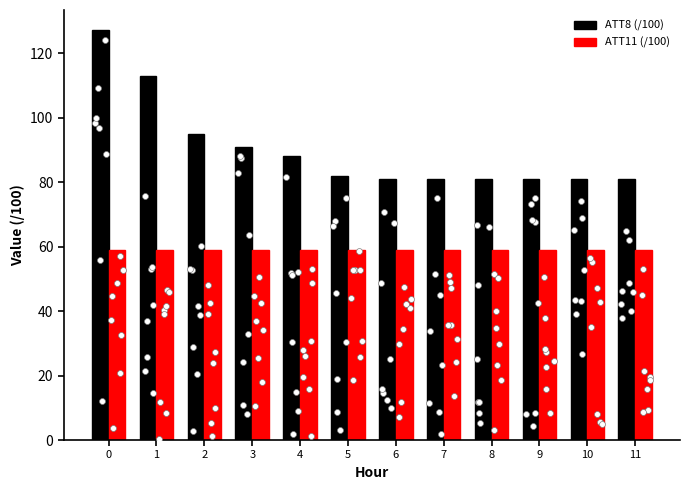

What is the total value across all series at 3?

150.0